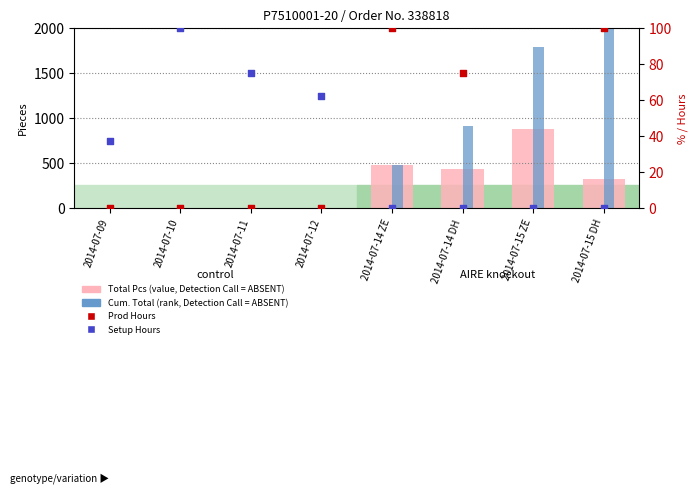

At how many categories does at least one series exceed 1499?

2